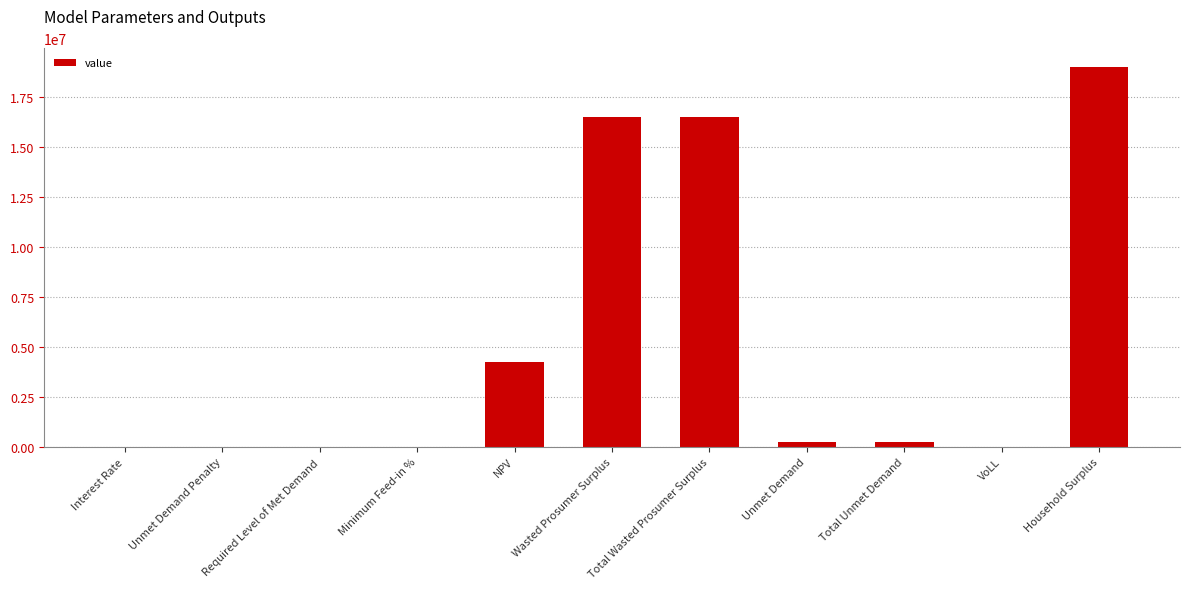

What is the sum of the values at Wasted Prosumer Surplus and Household Surplus?

35516620.8